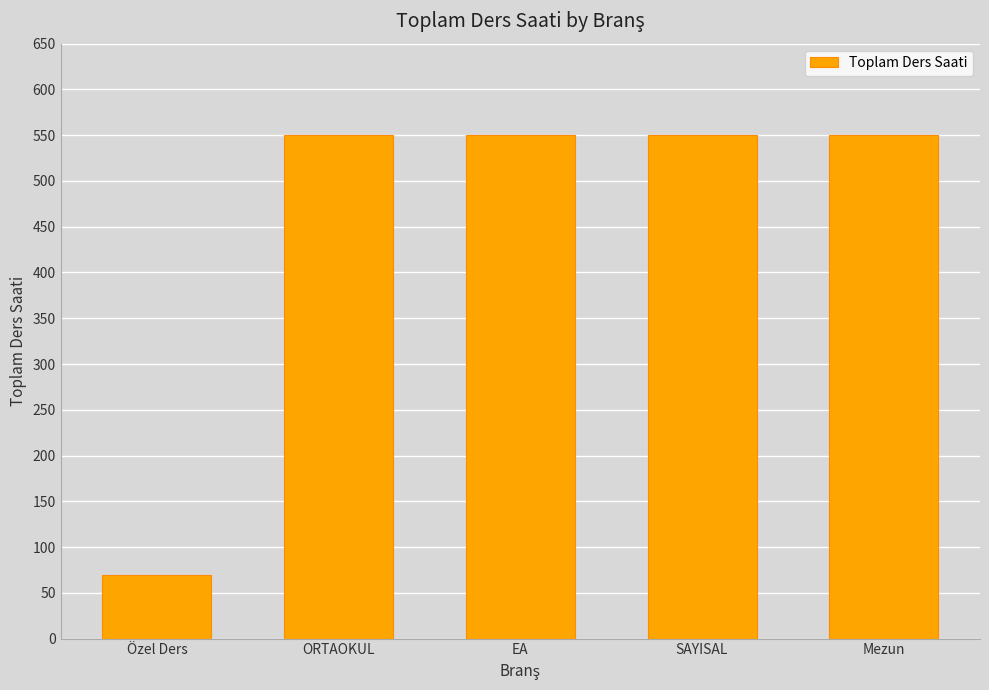

Is it true that the value at SAYISAL is 174?

False